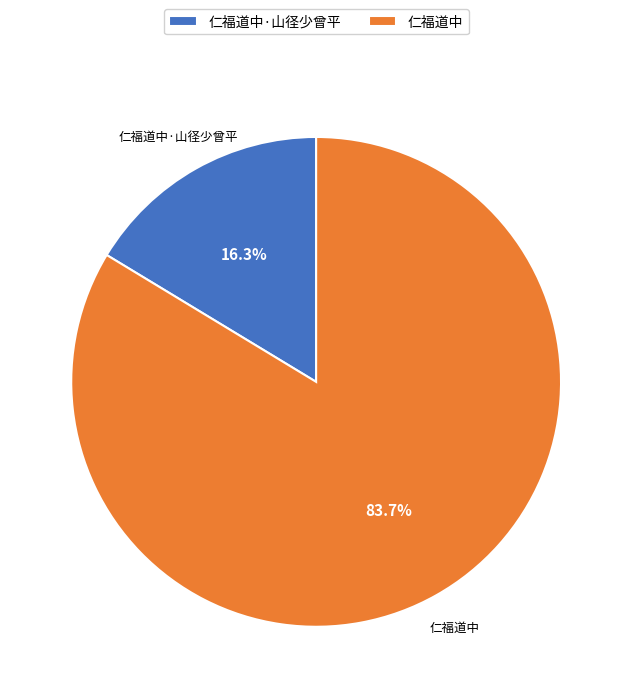

To the nearest percent, what is the combined percentage of 仁福道中·山径少曾平 and 仁福道中?

100%